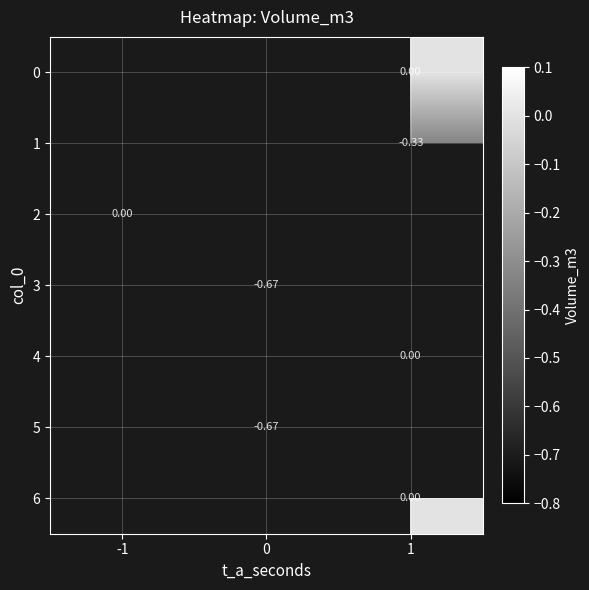

Which has a higher value, 0 or -1?

-1